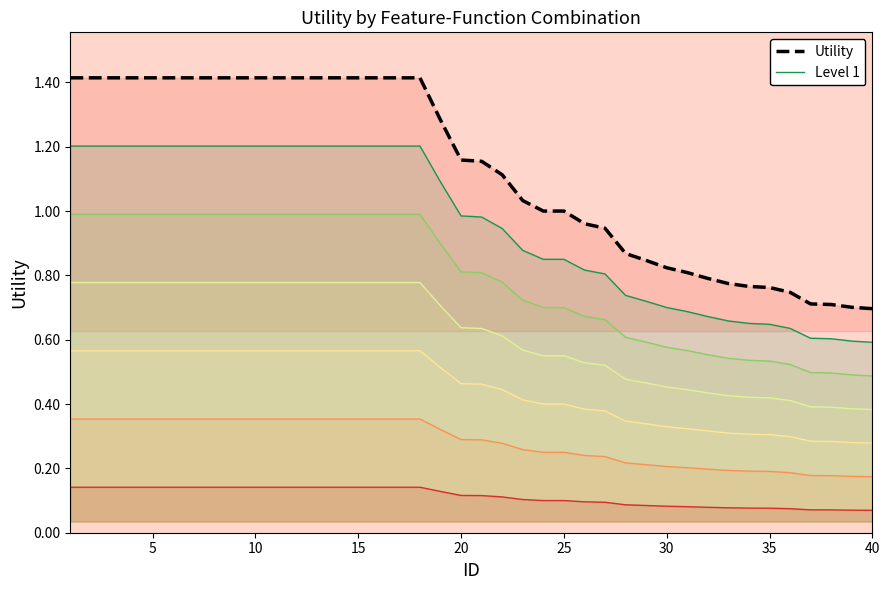

True or false: Utility has a value of 1.4 at 10.

True